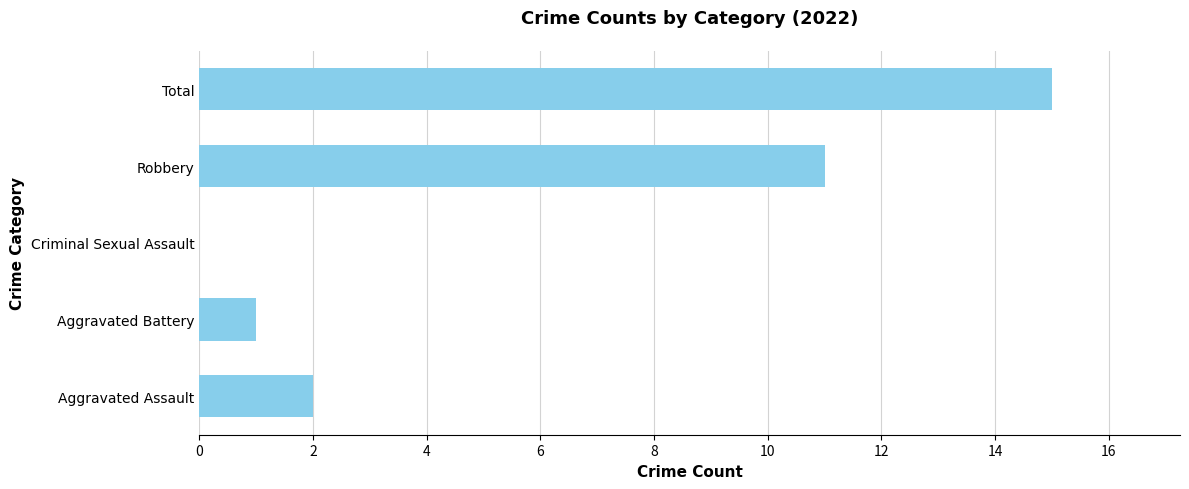

Is it true that the value at Aggravated Assault is 2?

True